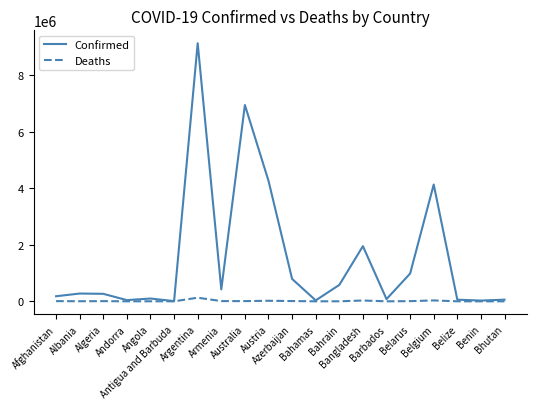

Which series has the widest spread of values?

Confirmed